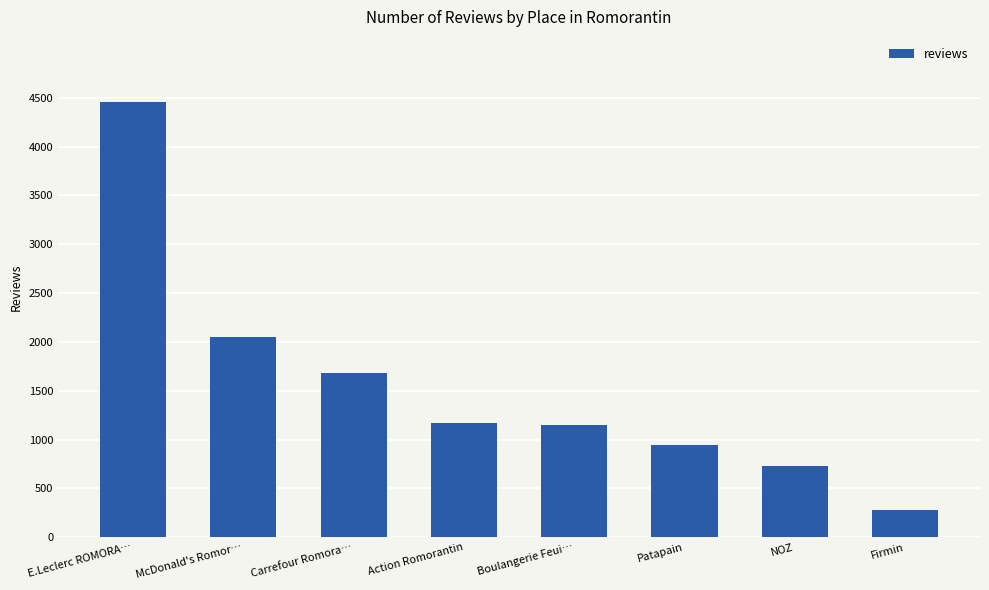

What is the smallest value displayed?

279